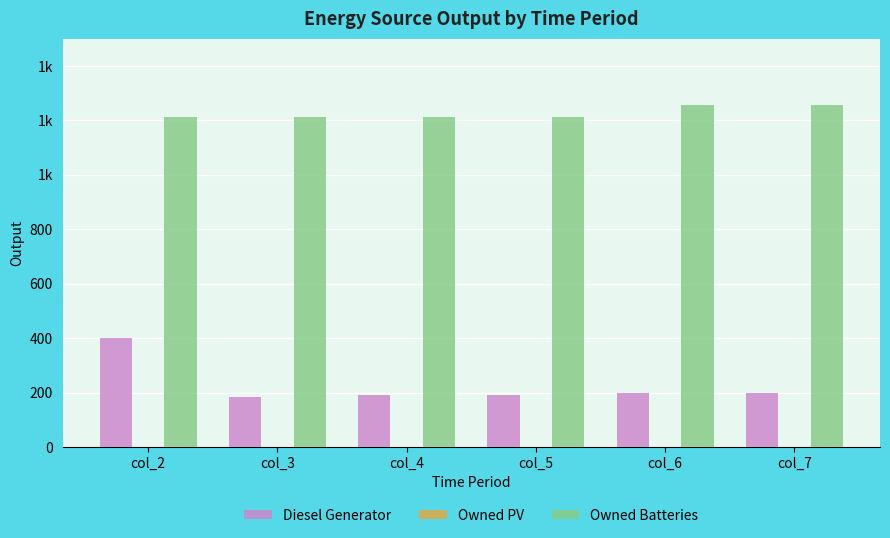

At col_4, list the series in order from smallest to largest.

Owned PV, Diesel Generator, Owned Batteries